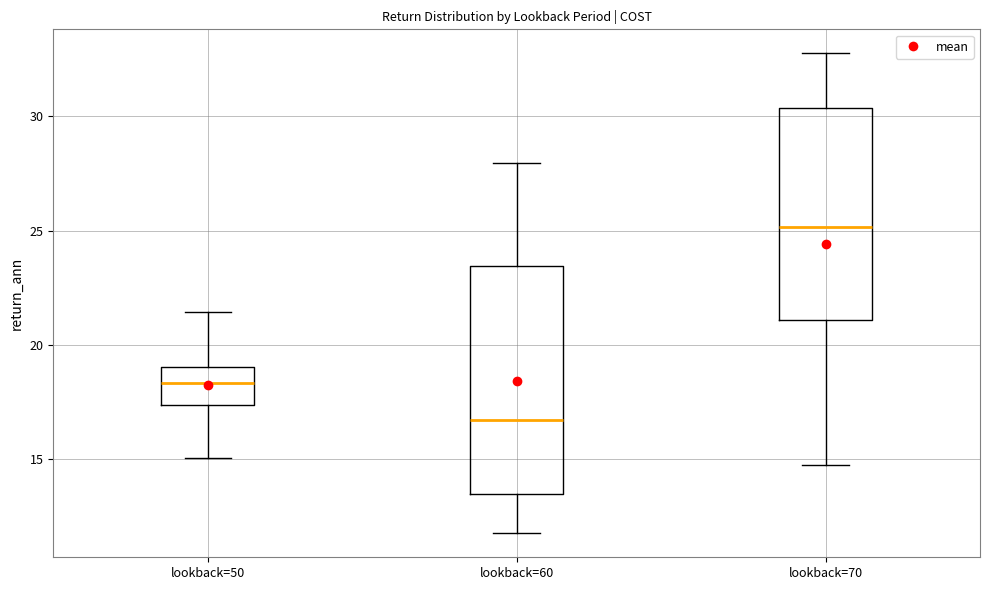

Reading left to right, transcribe this box plot: for each box, give where its median line is, the range the box spans, and where its two whiskers end, as read against the y-axis. The values are not printed on the chart, so give them approximately, as read against the axis.

lookback=50: median 18.5, box 17.5 to 19.0, whiskers 15.0 to 21.5
lookback=60: median 16.5, box 13.5 to 23.5, whiskers 12.0 to 28.0
lookback=70: median 25.0, box 21.0 to 30.5, whiskers 15.0 to 33.0